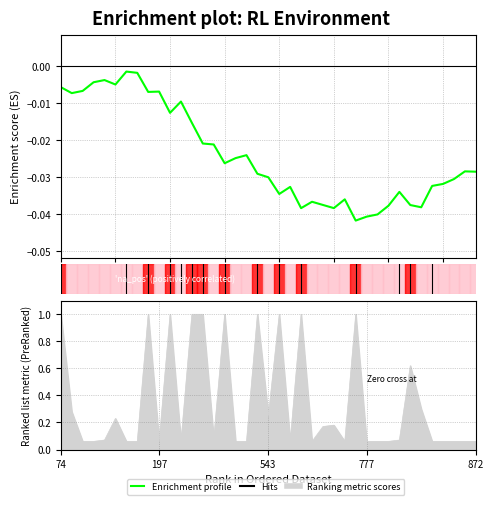

True or false: there are more than 2 points higher than both neighbors.

True